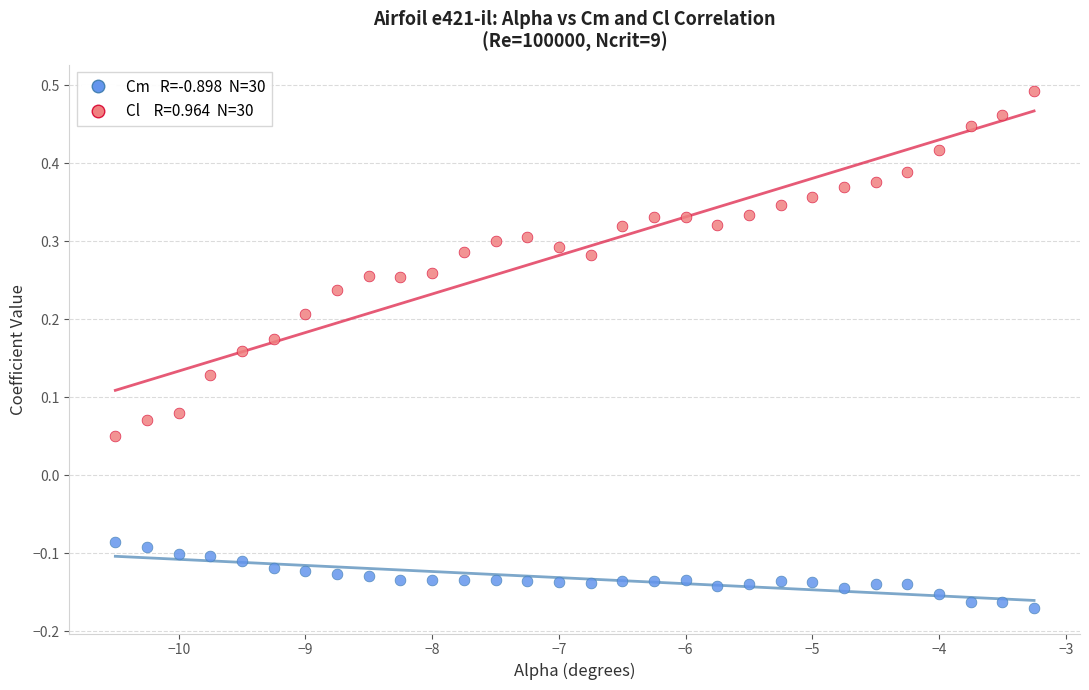

Across all data points, what is the range of X values (max minus min)?

7.2